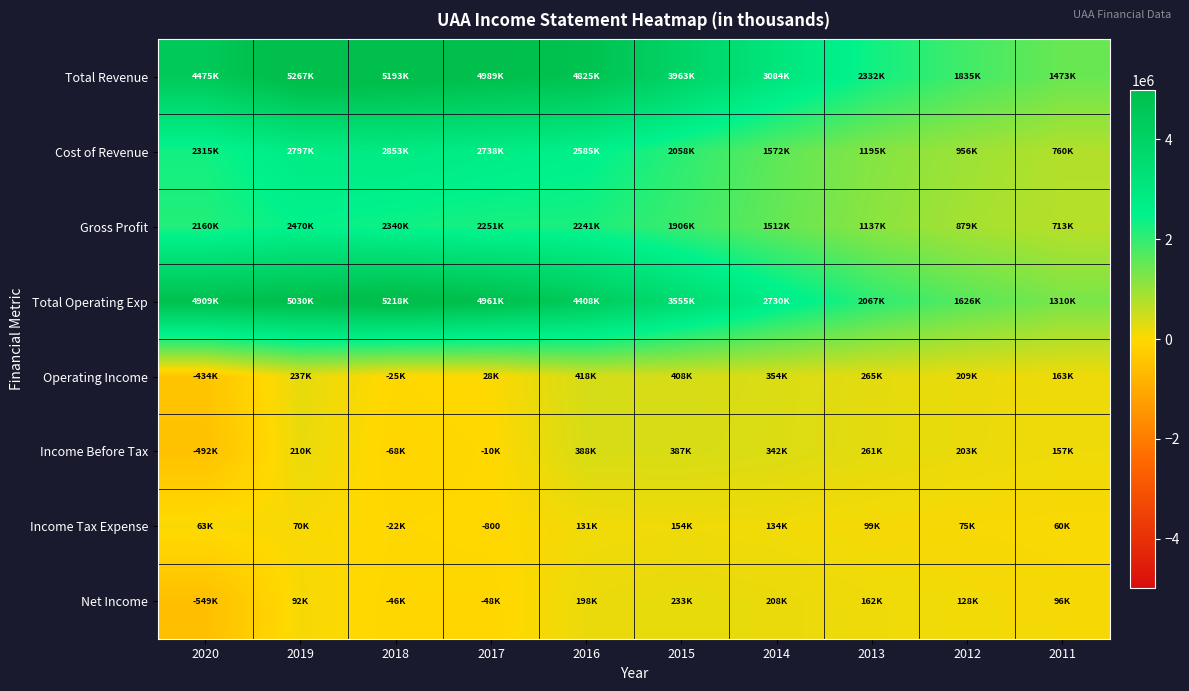

How many values in Income Tax Expense are below zero?

2